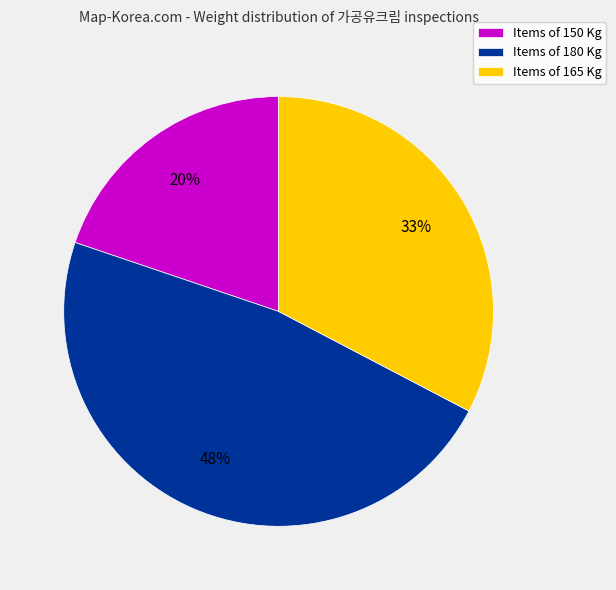

To the nearest percent, what portion does Items of 150 Kg represent?

20%